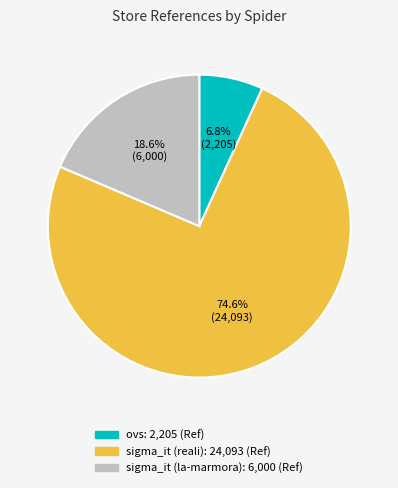

To the nearest percent, what portion does ovs represent?

7%